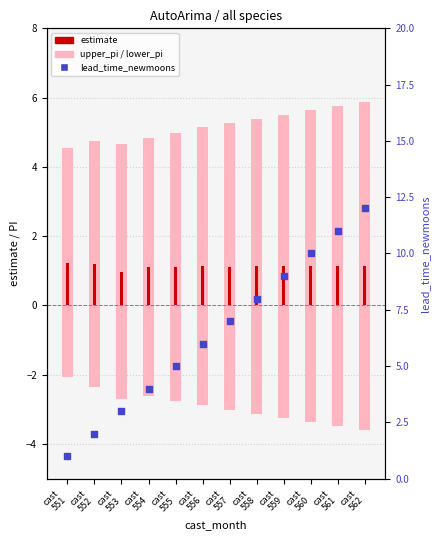

At how many categories does at least one series exceed 0?

12